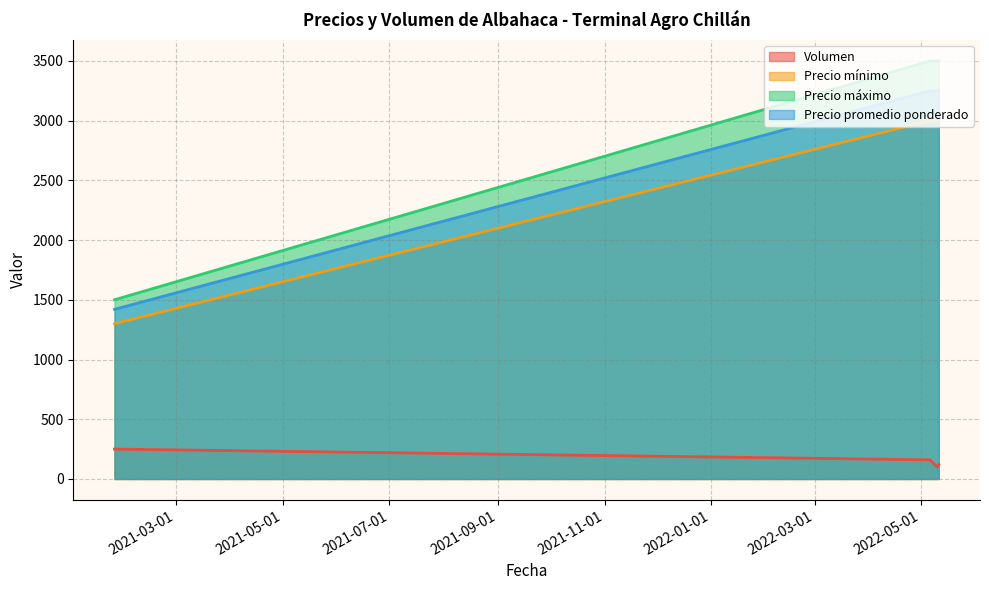

List the series in order of their peak value, highest first.

Precio máximo, Precio promedio ponderado, Precio mínimo, Volumen